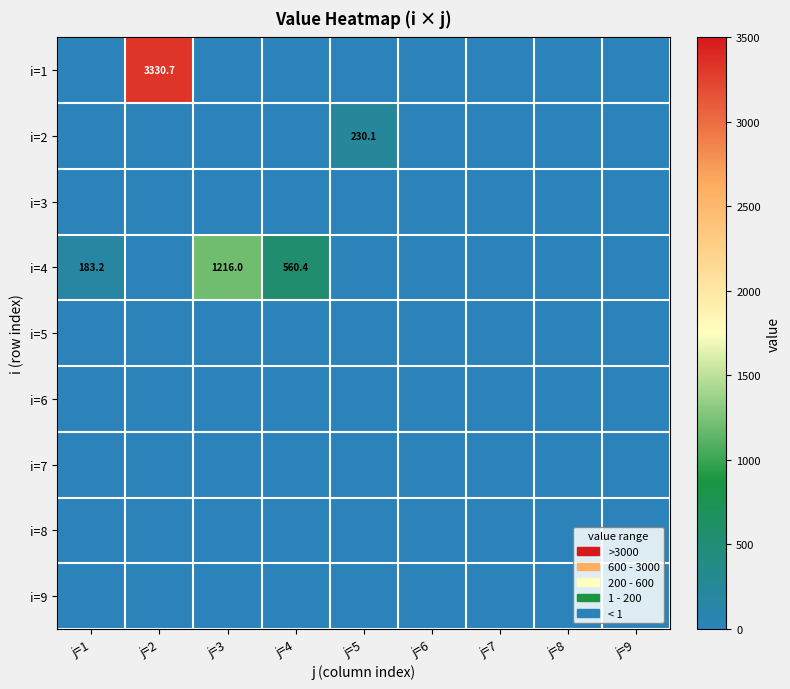

Is it true that i=4 equals 314.1 at j=3?

False